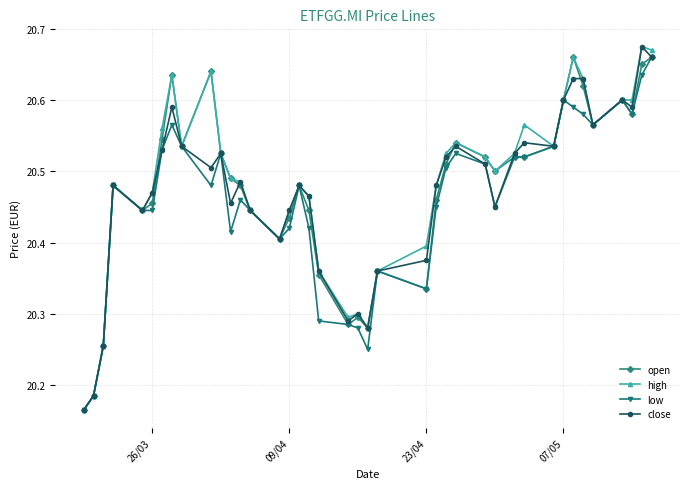

How many low values are between 20 and 21?

40